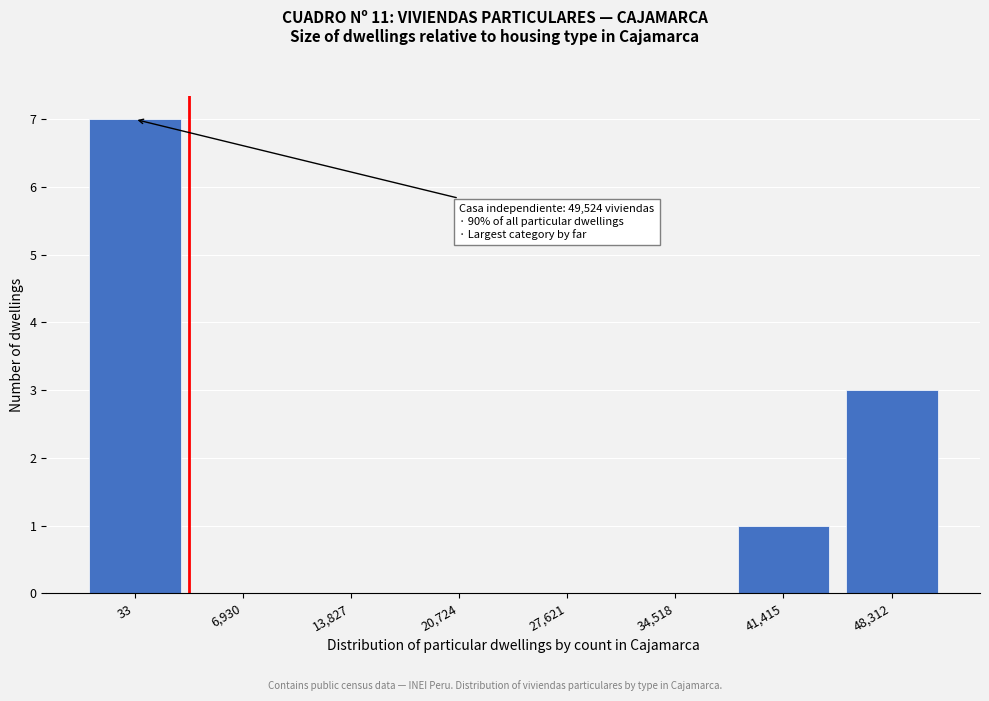

Reading right to left, extract all data points from this chart.

48,312=3	41,415=1	34,518=0	27,621=0	20,724=0	13,827=0	6,930=0	33=7